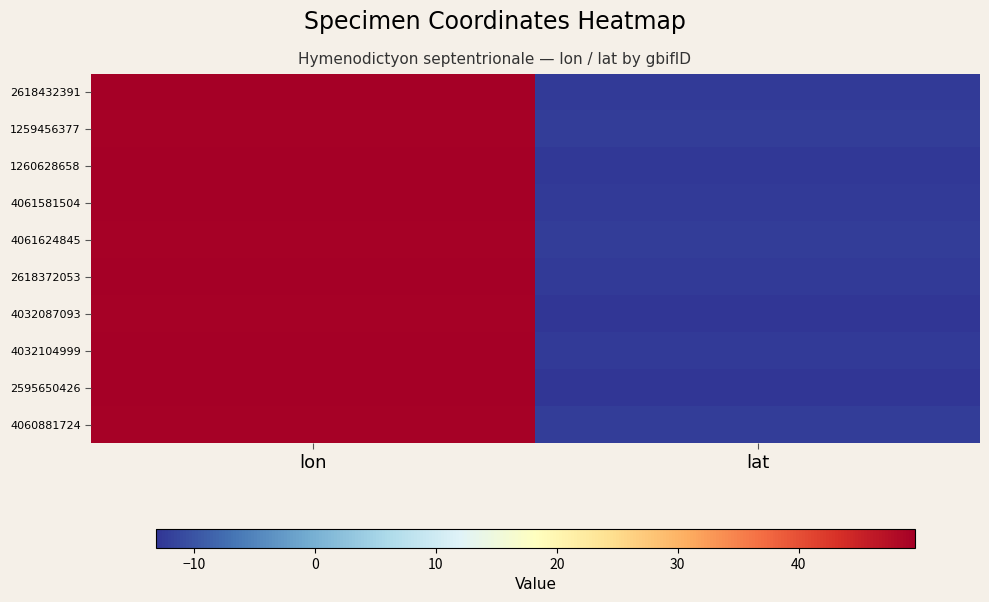

Which label corresponds to the smallest value in the chart?

lat